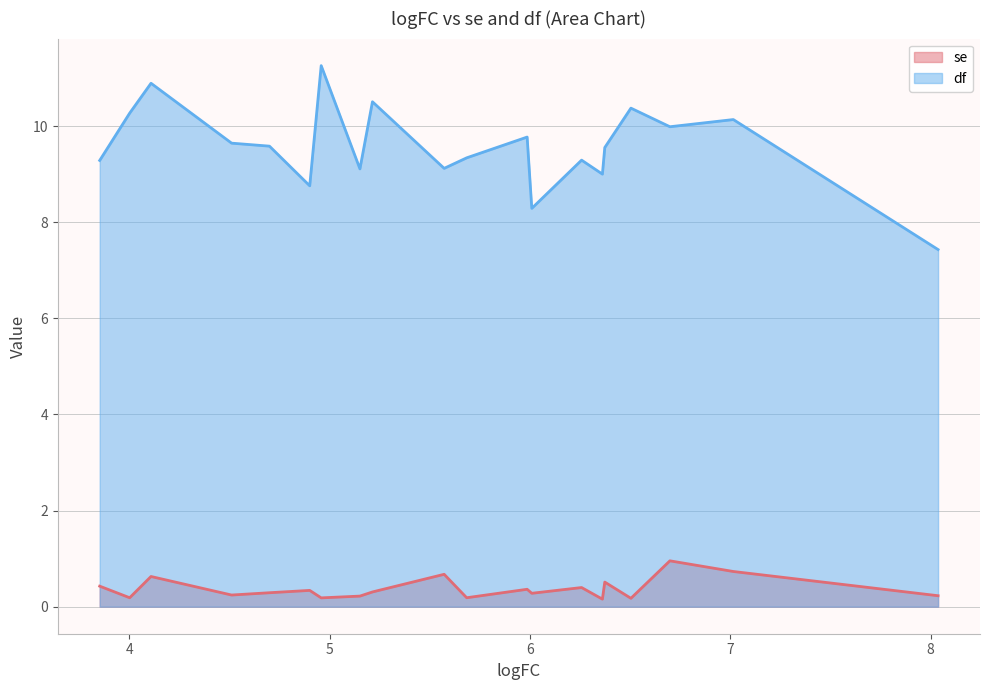

Which series changed the most between 6.009036933611677 and 3.851370987680028?

df